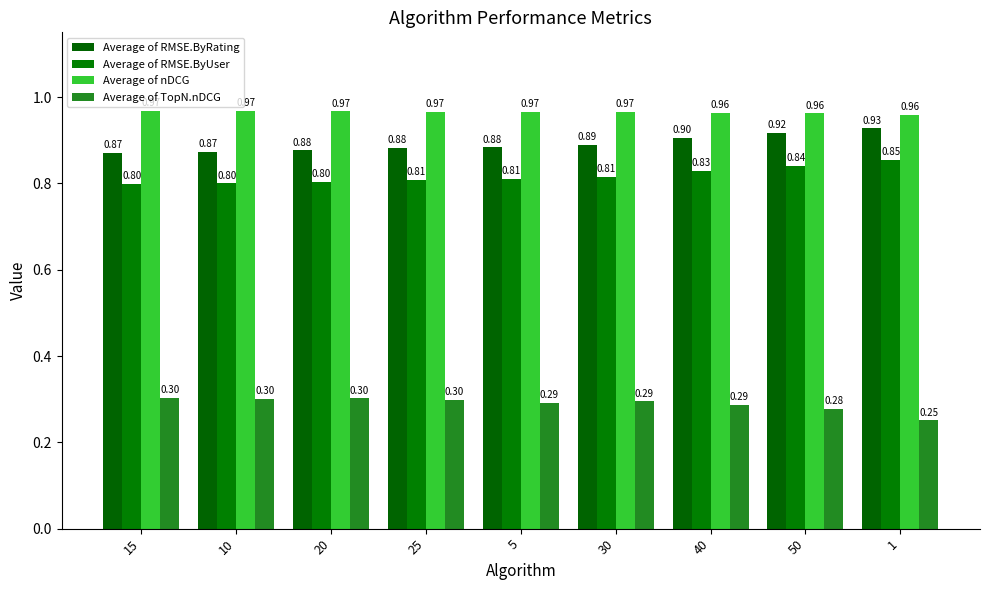

Rank the series by their maximum value, from lowest to highest.

Average of TopN.nDCG, Average of RMSE.ByUser, Average of RMSE.ByRating, Average of nDCG